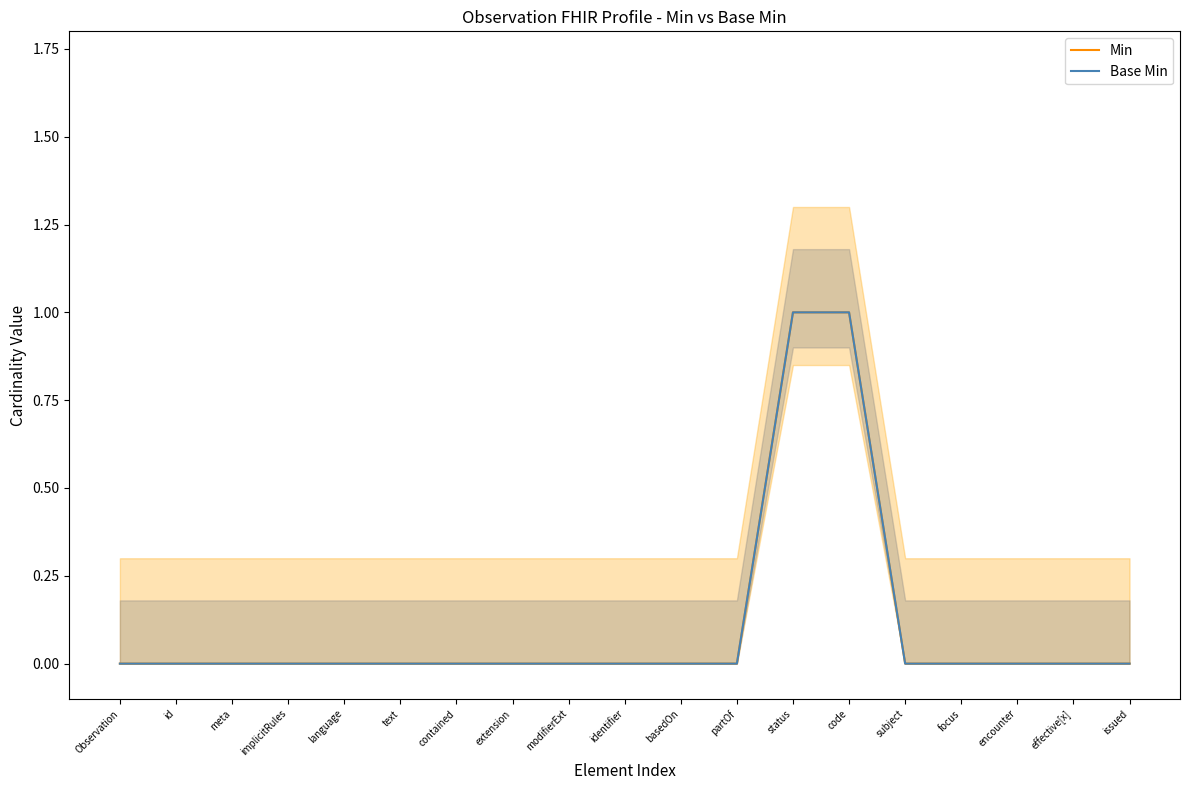

Rank the series at identifier from lowest to highest value.

Min, Base Min